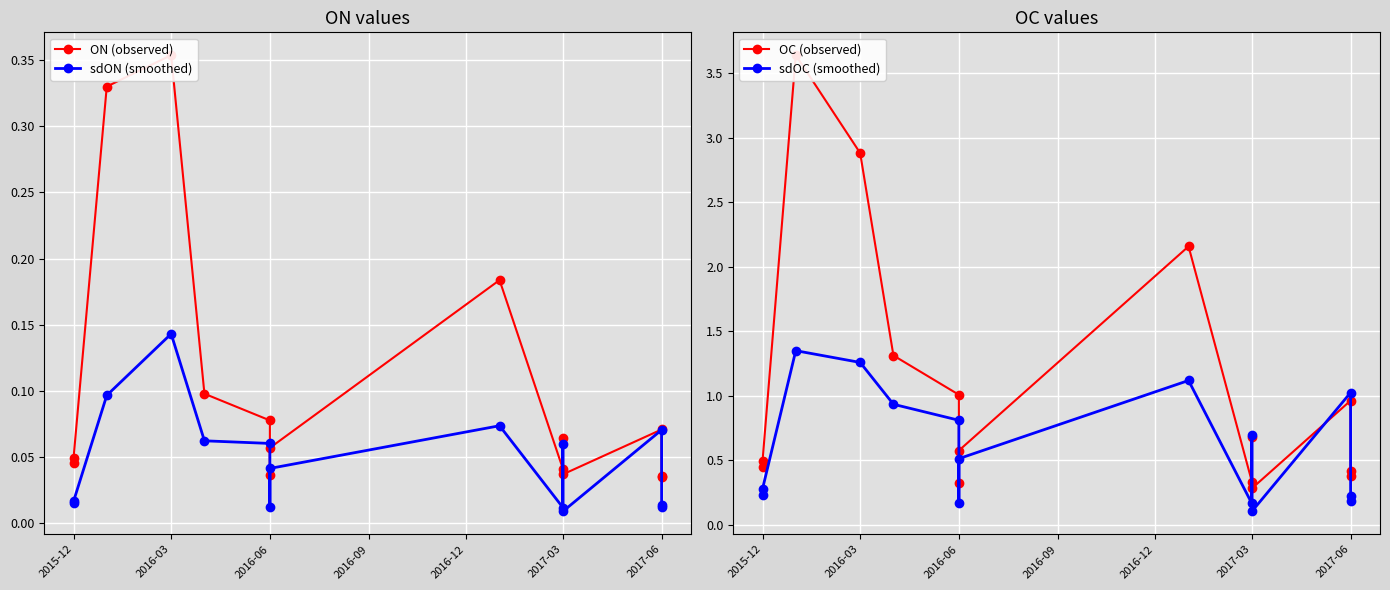

Rank the series at 2017-06 from lowest to highest value.

sdON (smoothed), ON (observed), OC (observed), sdOC (smoothed)